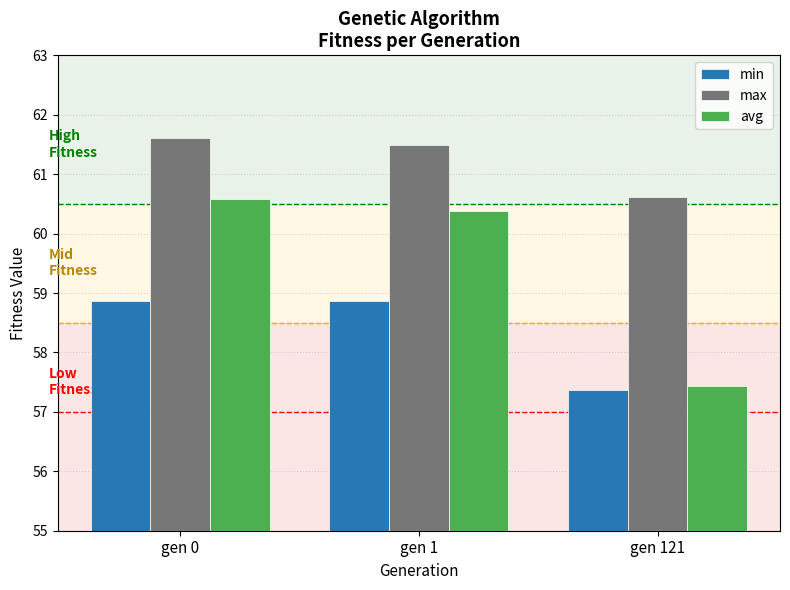

Which series has the widest spread of values?

avg